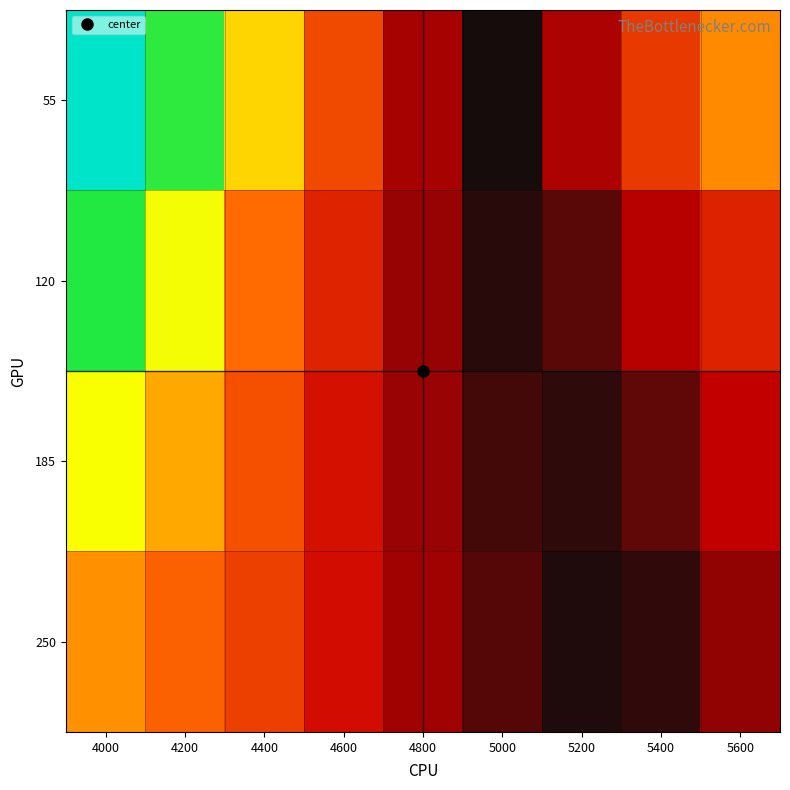

Which series has the largest range (max minus min)?

55